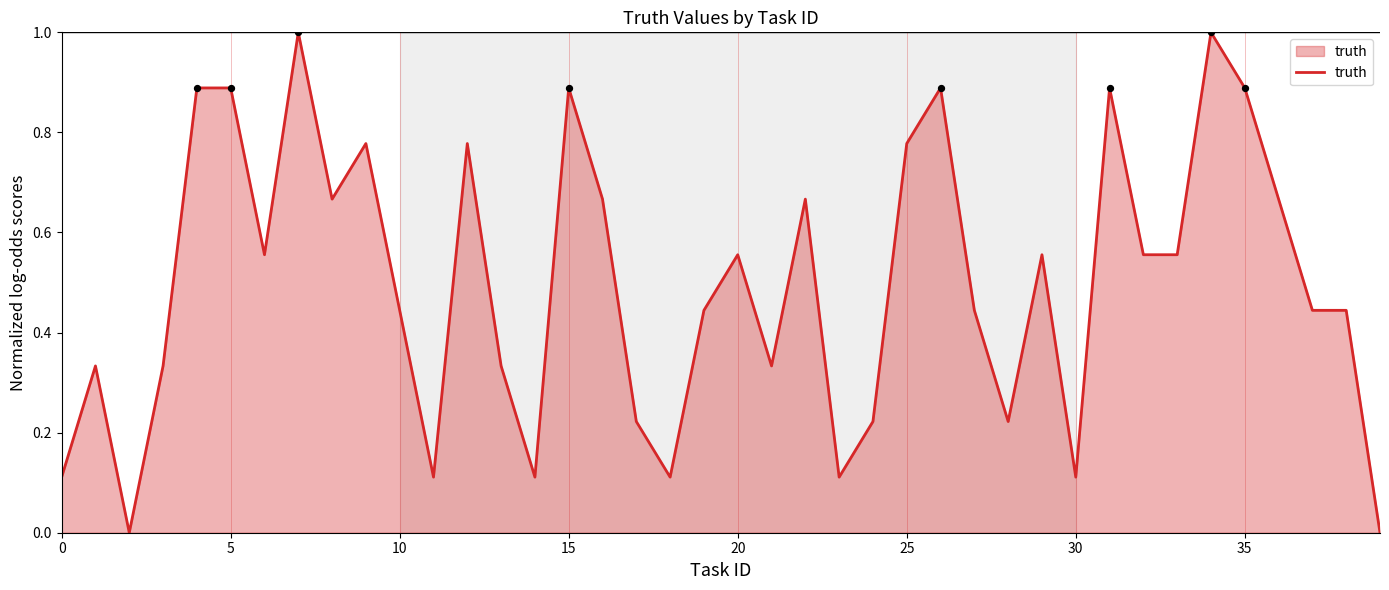

What is the greatest value displayed?

1.0